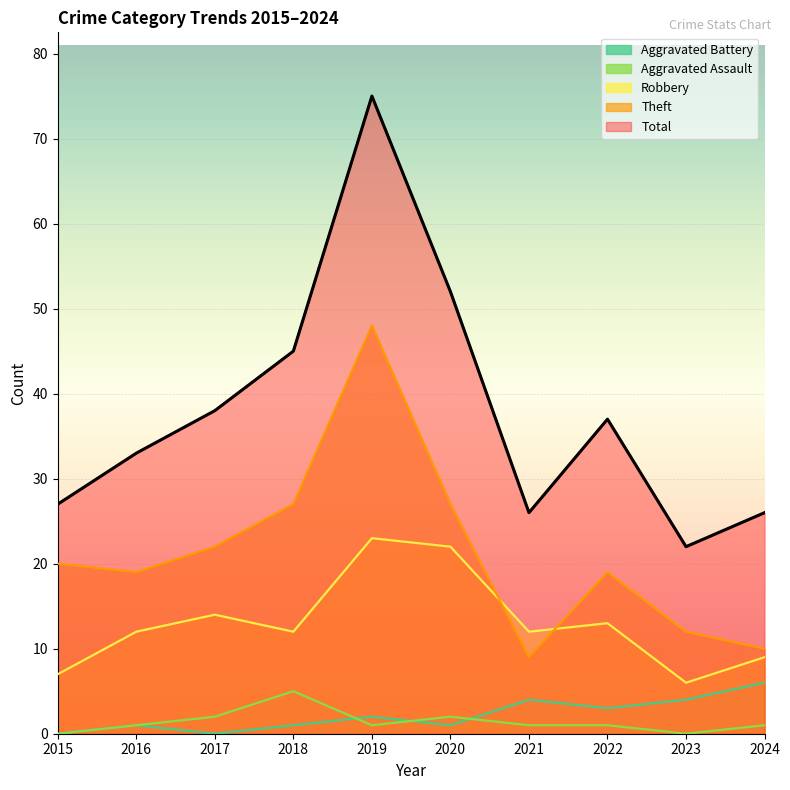

Which series has the widest spread of values?

Total